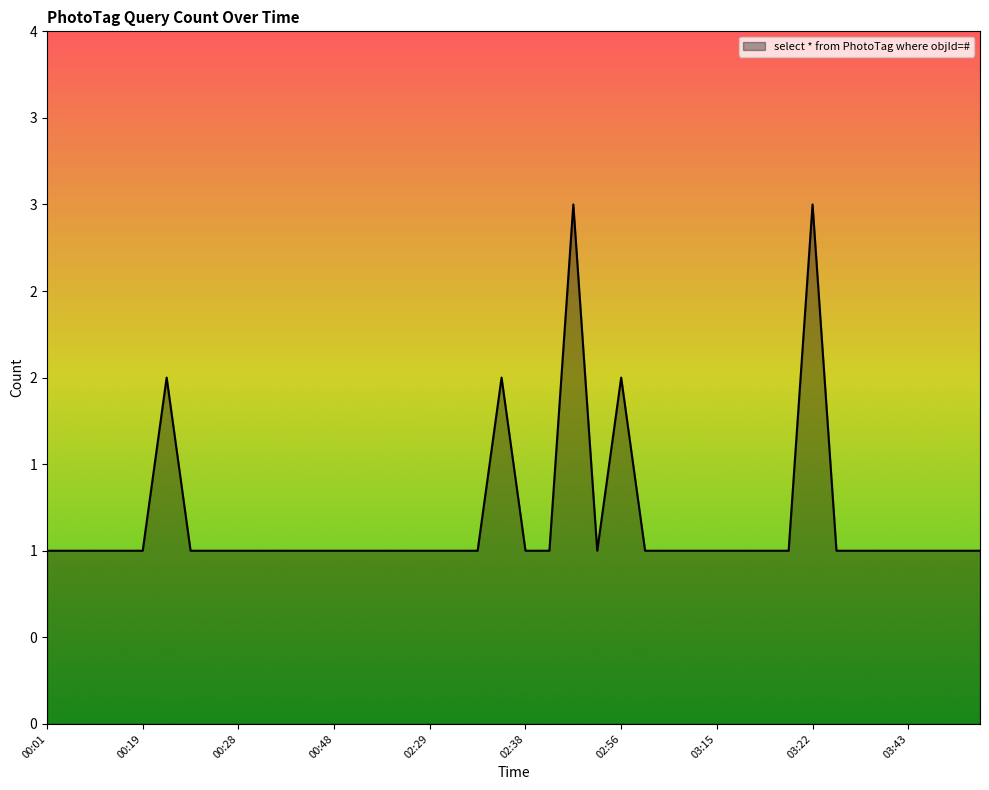

Does the chart have visible grid lines?

No